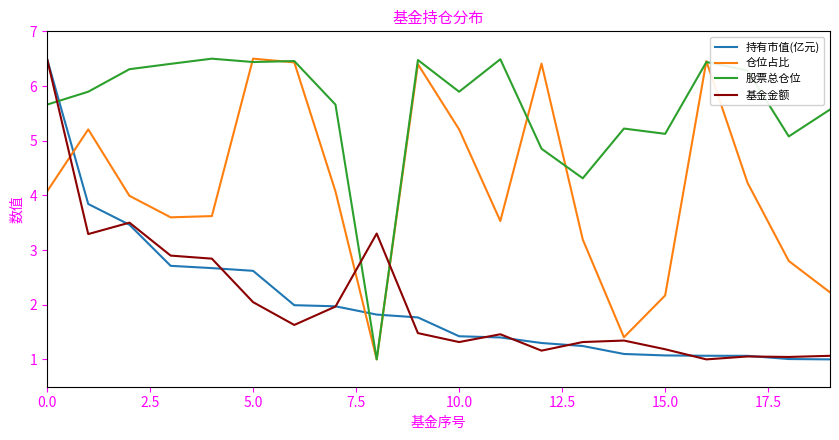

Which series has the largest total across all categories?

股票总仓位